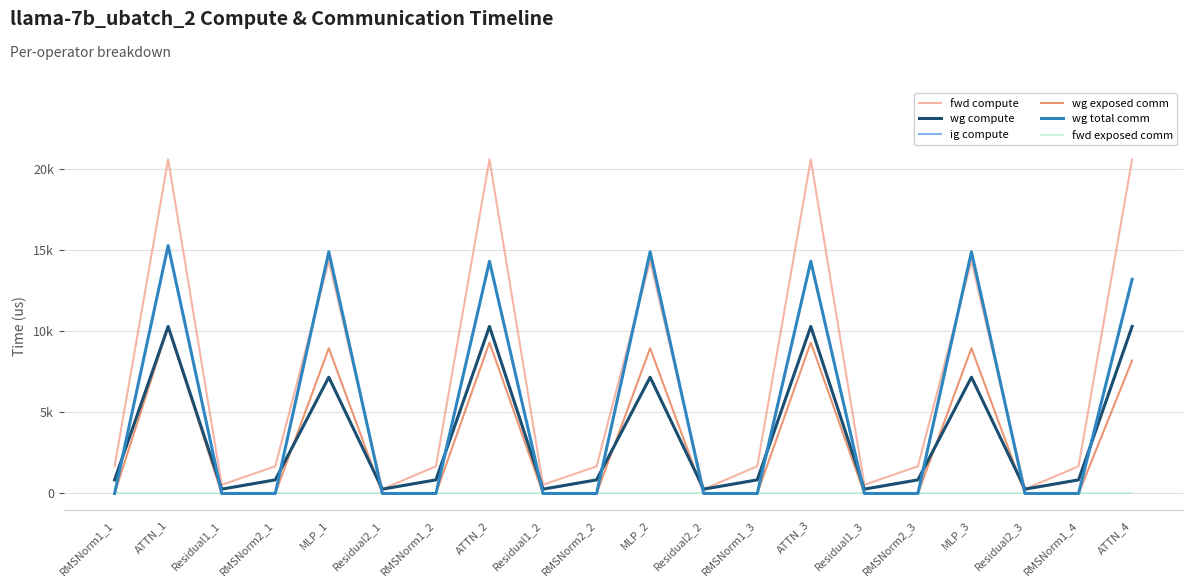

Does the chart have visible grid lines?

Yes